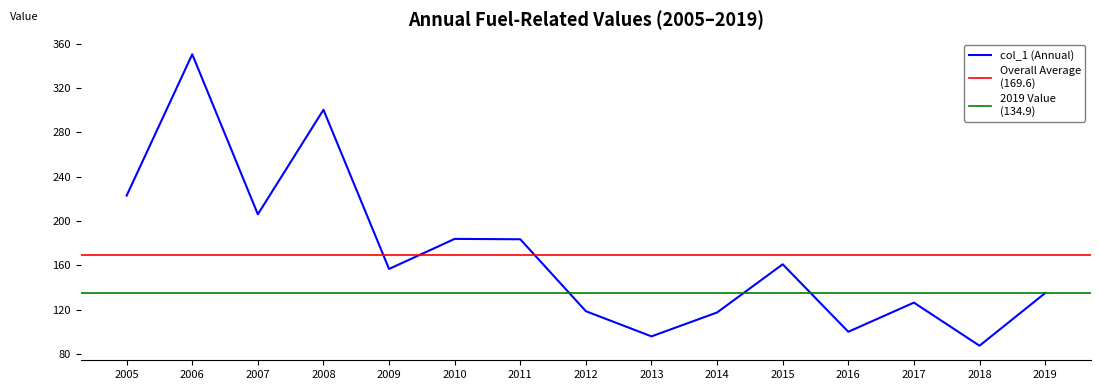

At which label is col_1 (Annual) closest to 218?

2005